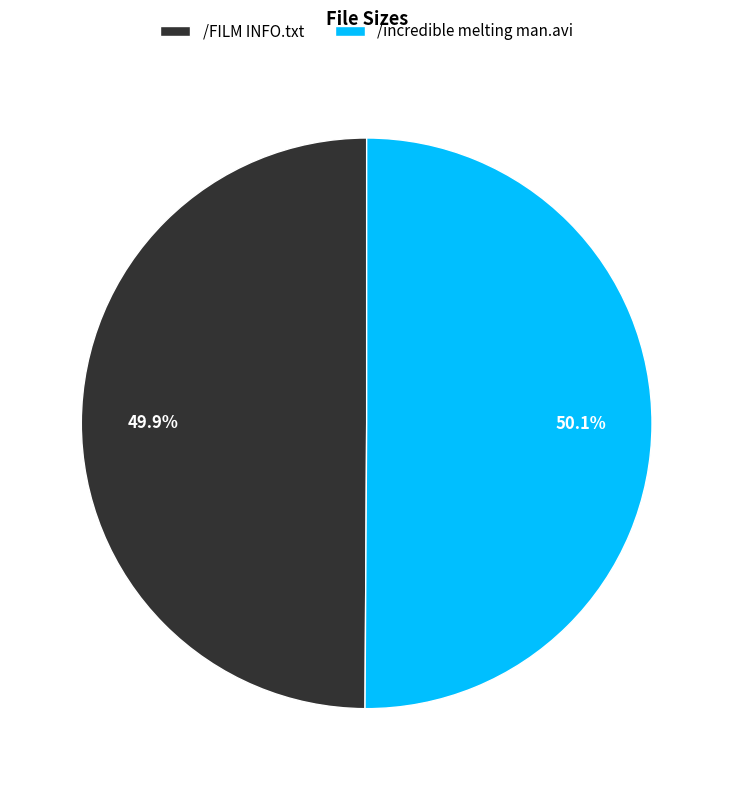

Is the sum of /FILM INFO.txt and /incredible melting man.avi greater than half?

Yes